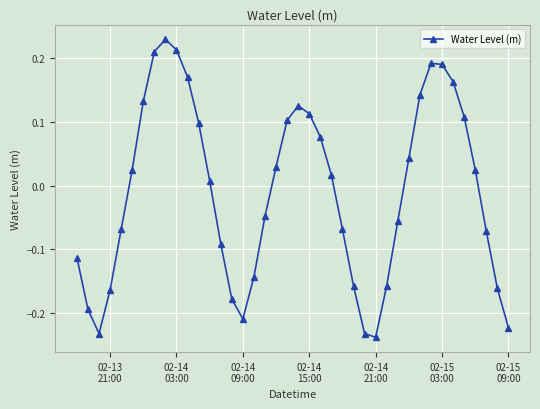

What is the difference between the maximum and minimum values?

0.5